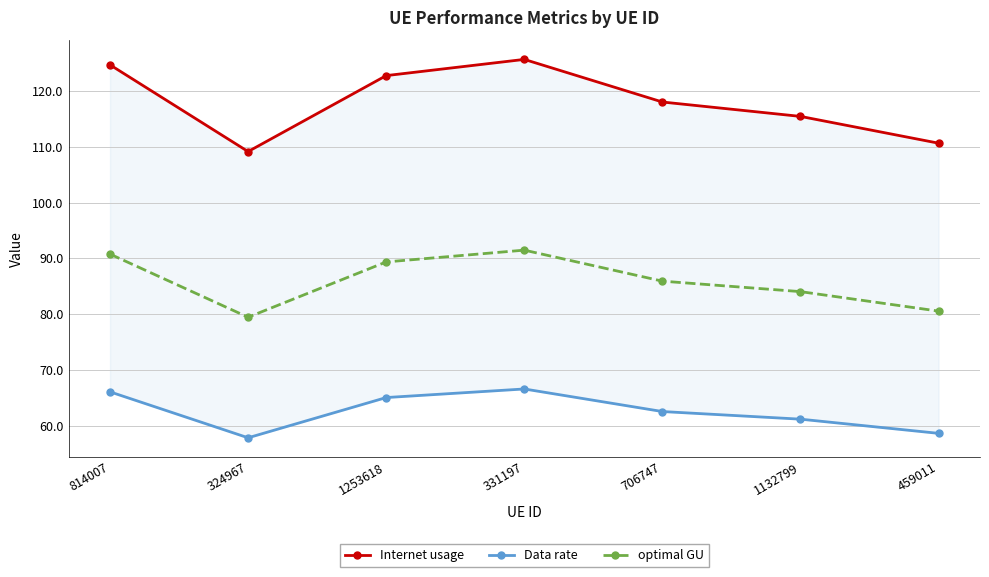

What is the average value of the Data rate series?

62.5